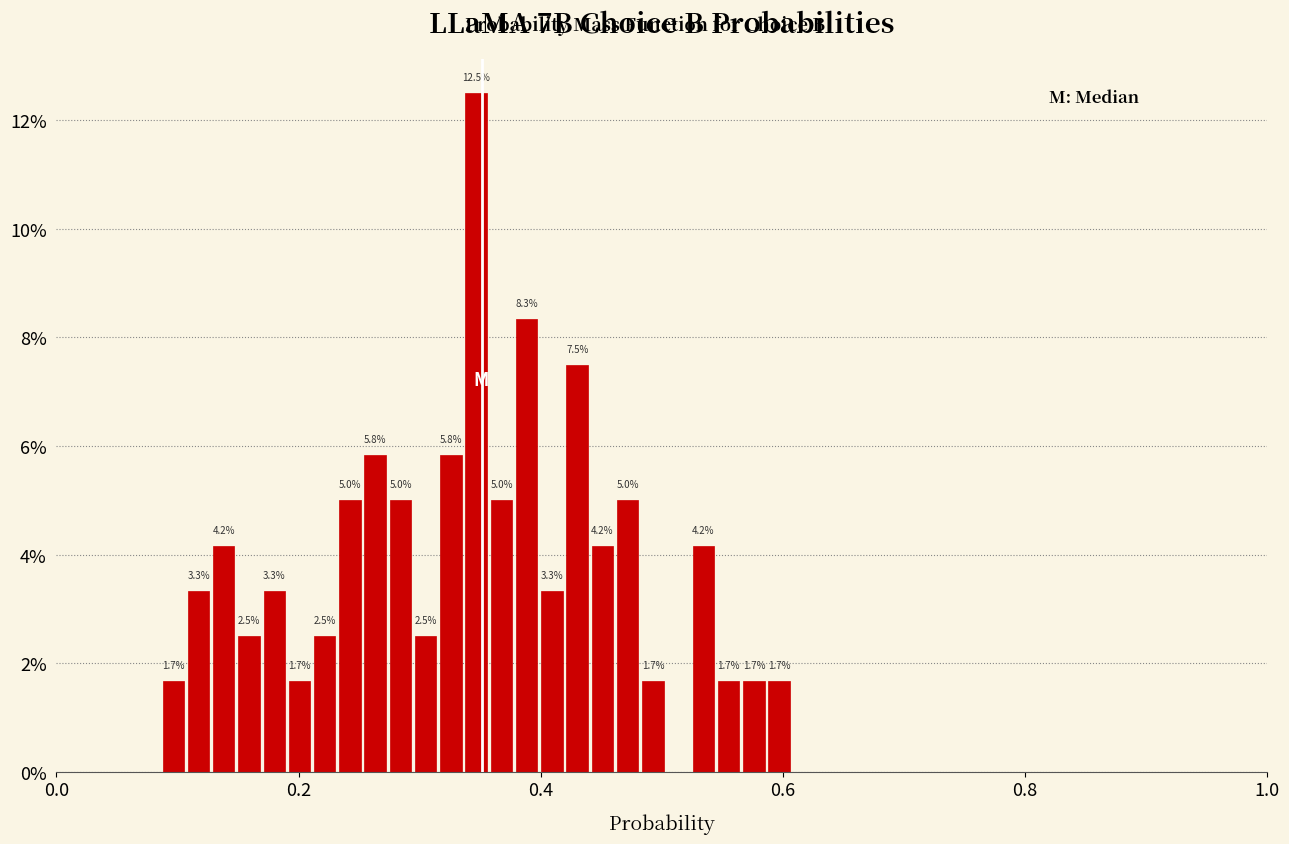

Around what value on the x-axis is the tallest bar? Give the approximate position of its centre, as read against the axis.

0.34